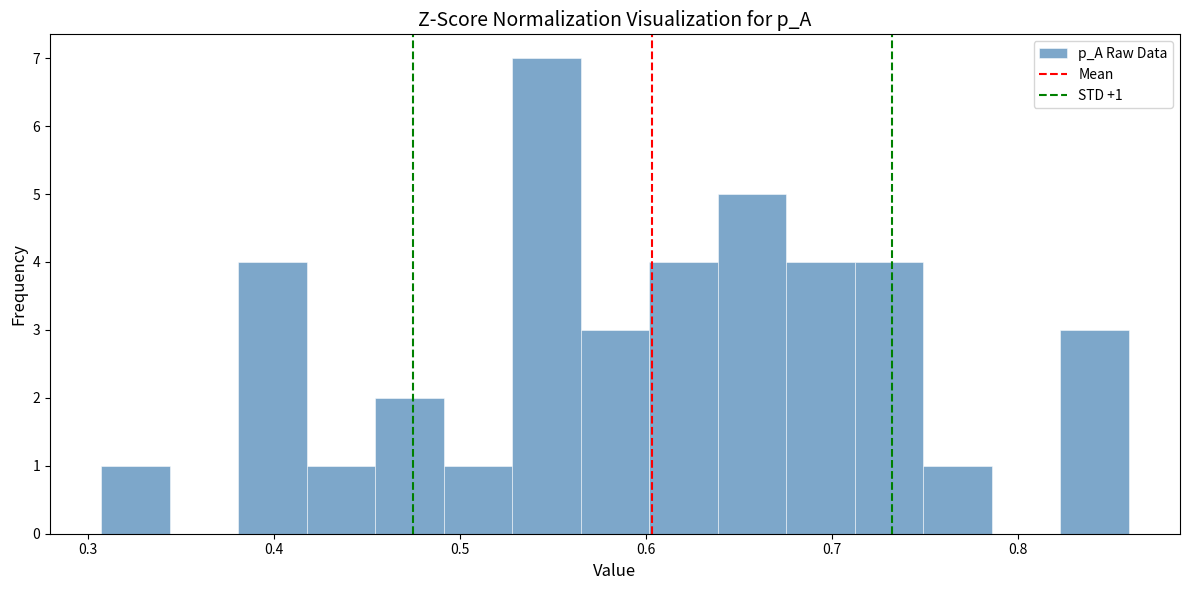

Around what value on the x-axis is the tallest bar? Give the approximate position of its centre, as read against the axis.

0.55